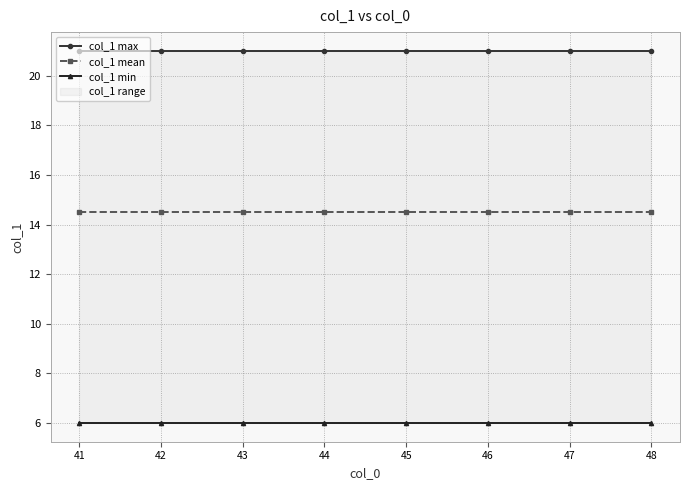

True or false: col_1 max and col_1 min cross at least once.

False